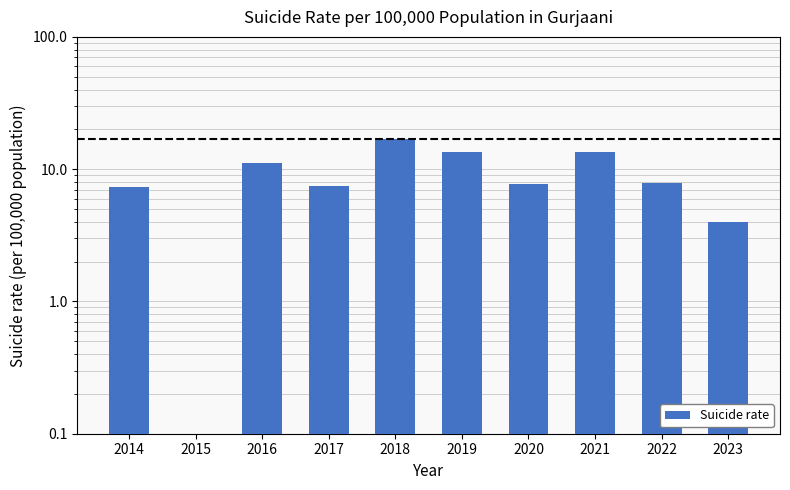

Read the value at 2022.

7.9